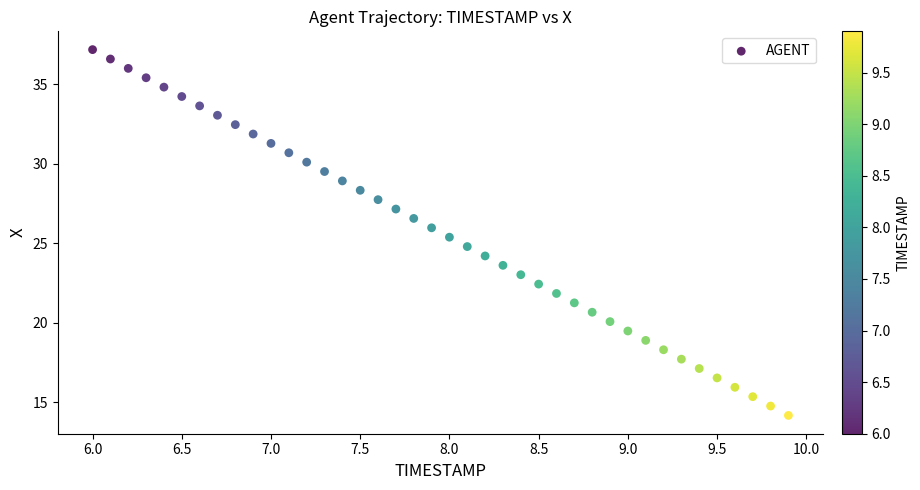

What is the range of X values (max minus min)?

3.9